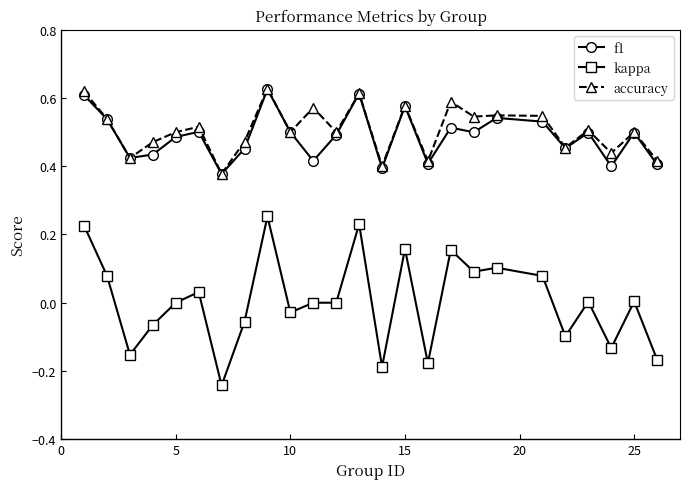

What are all the series names shown in the legend?

f1, kappa, accuracy